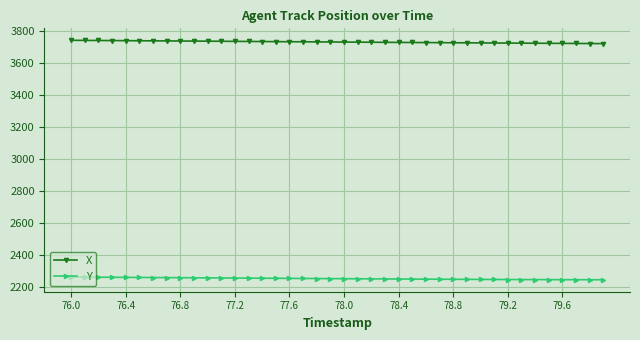

List the series in order of their overall mean, lowest first.

Y, X